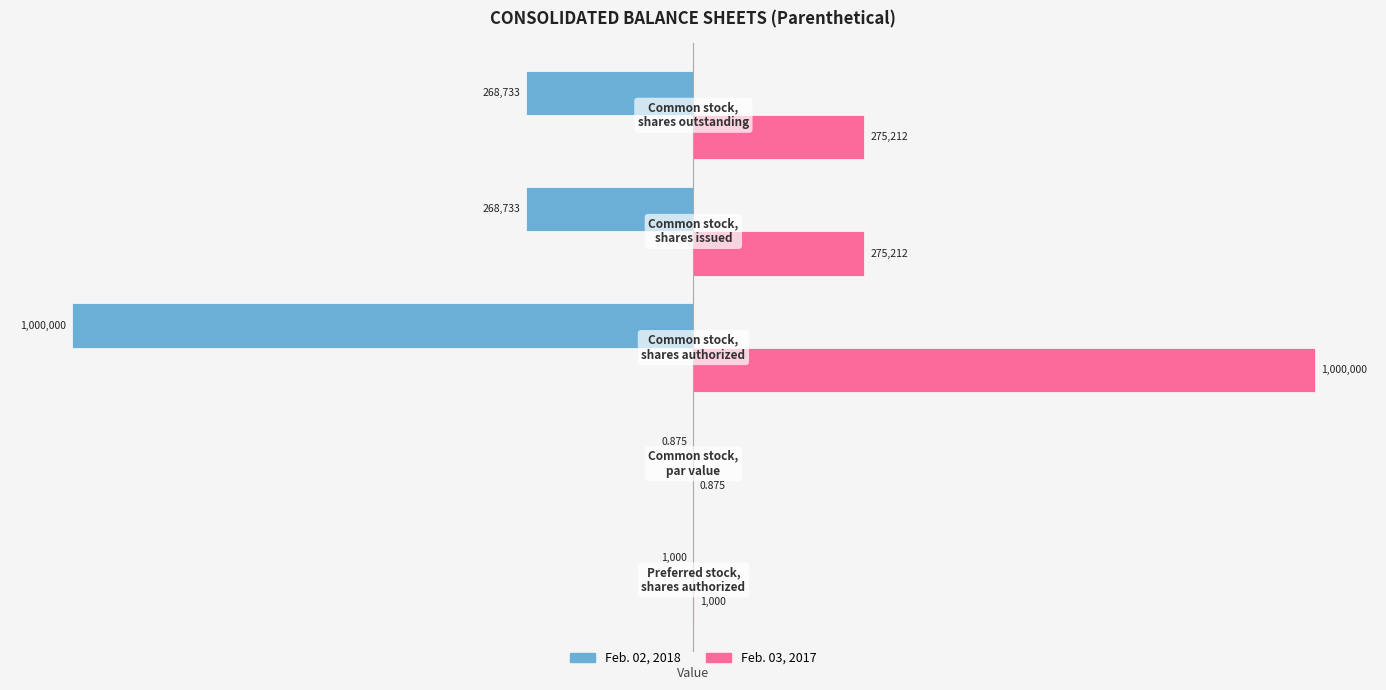

What is the sum of all Feb. 03, 2017 values?

1551424.9